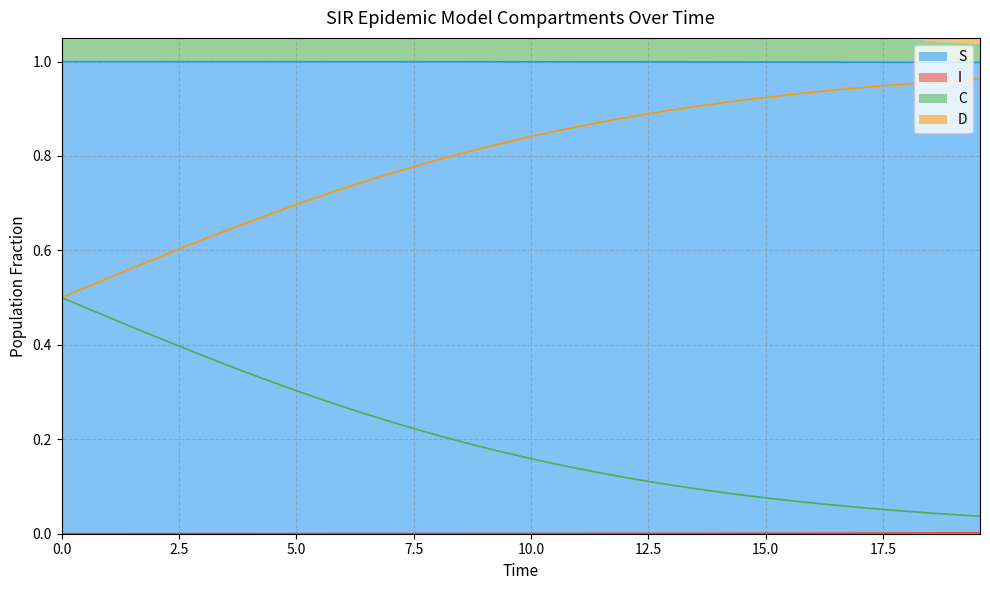

Rank the series by their average value, from lowest to highest.

I, C, D, S